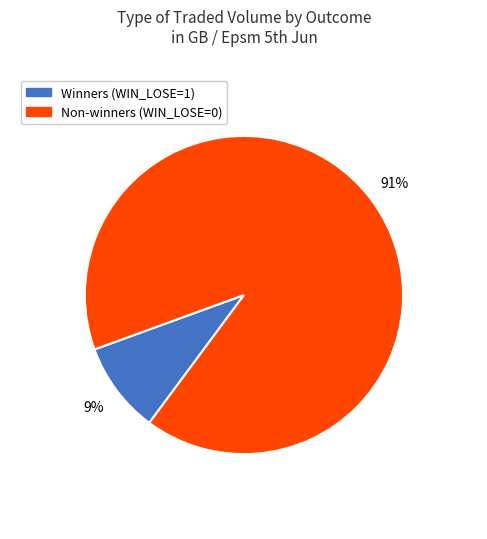

To the nearest percent, what is the average slice percentage?

50%